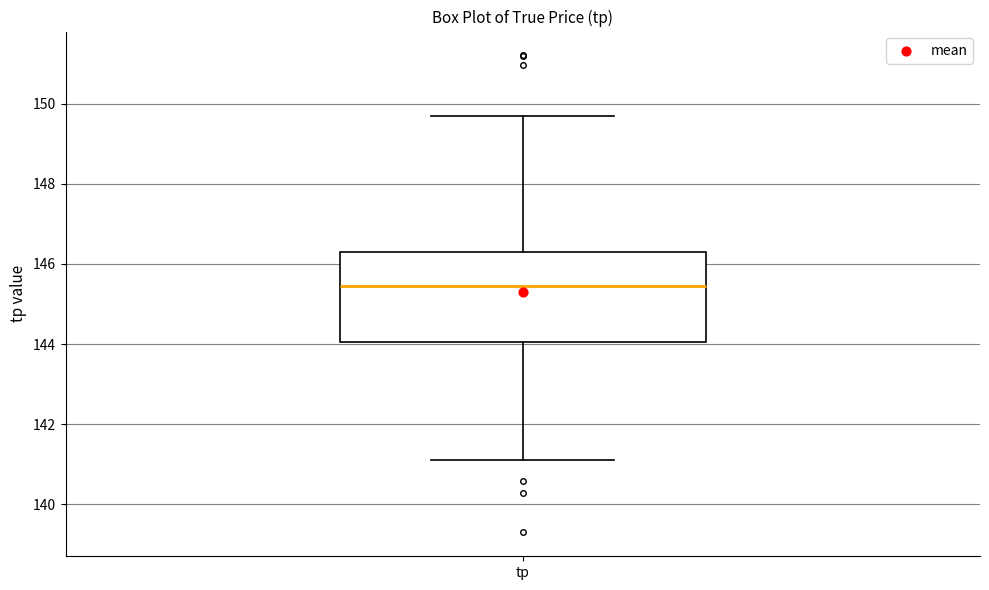

Where does the lower whisker of the box for tp end on the y-axis? The values are not printed on the chart, so give them approximately, as read against the axis.

141.2